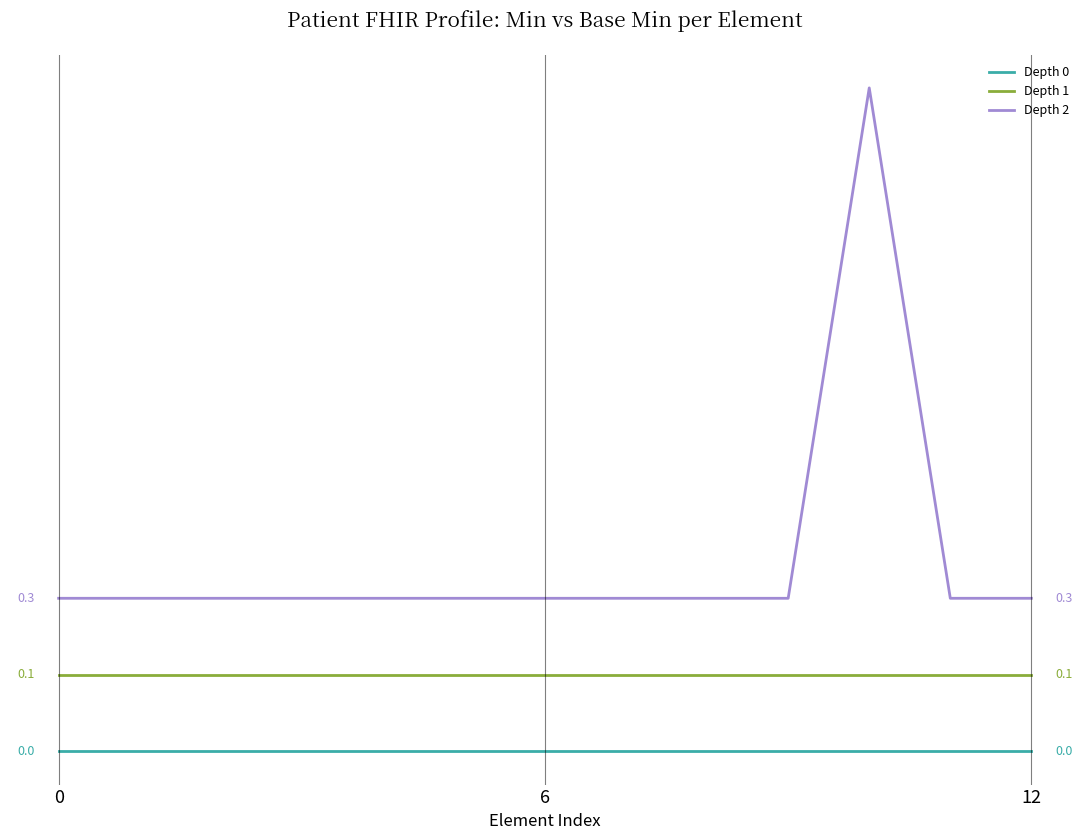

Is this an area chart (filled region under the line)?

No